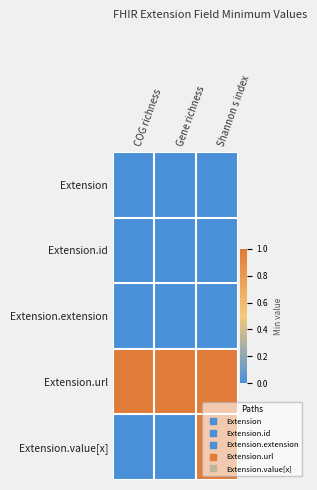

Which series has the widest spread of values?

Extension.value[x]